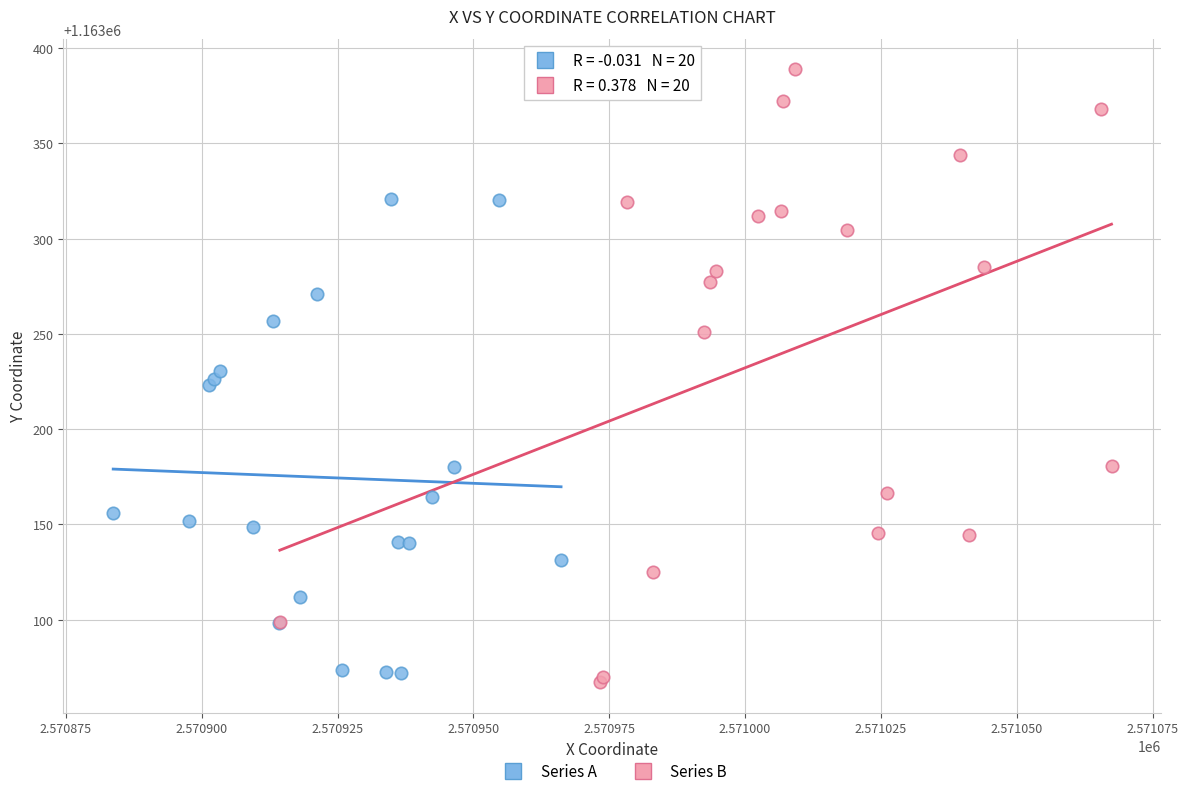

Which series reaches the minimum Y coordinate?

Series B